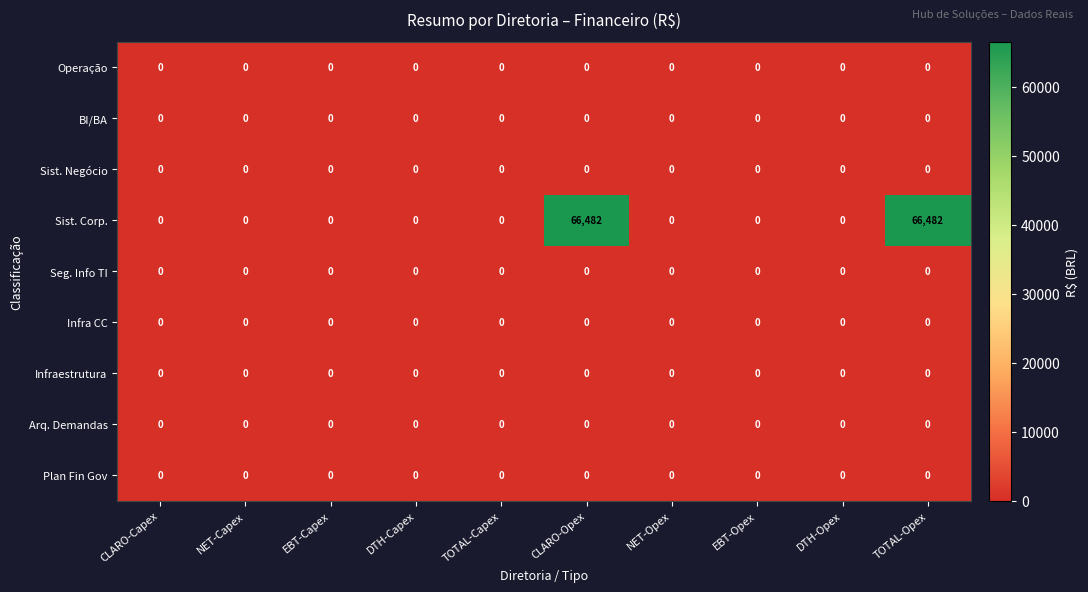

Which series has the largest total across all categories?

Sist. Corp.